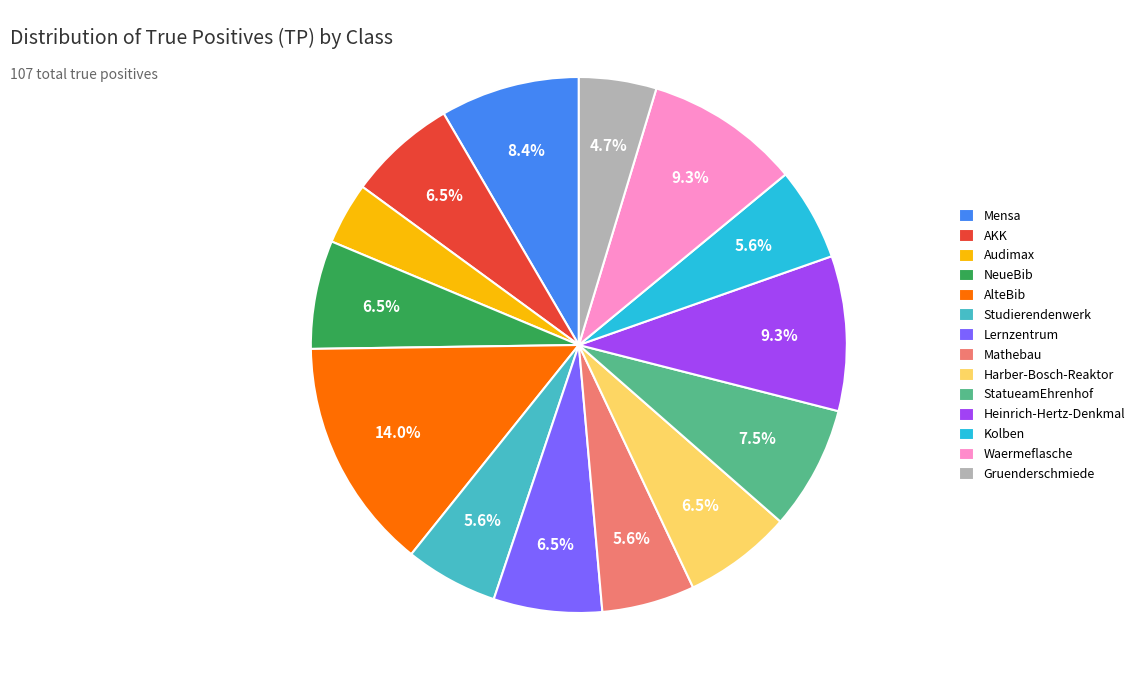

Does Mensa represent more than half of the total?

No